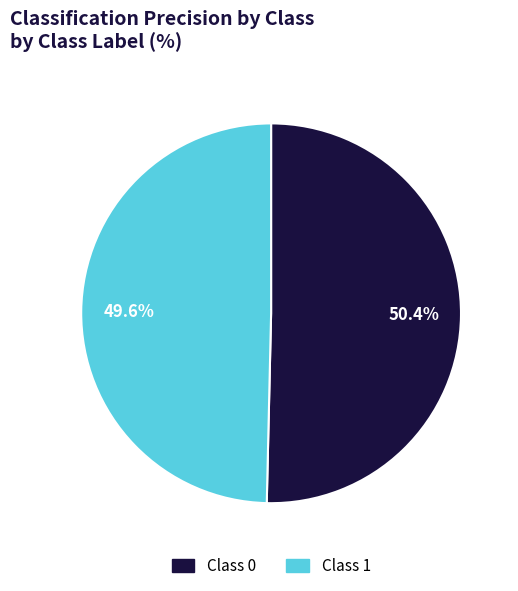

Is there a majority slice in this chart?

Yes